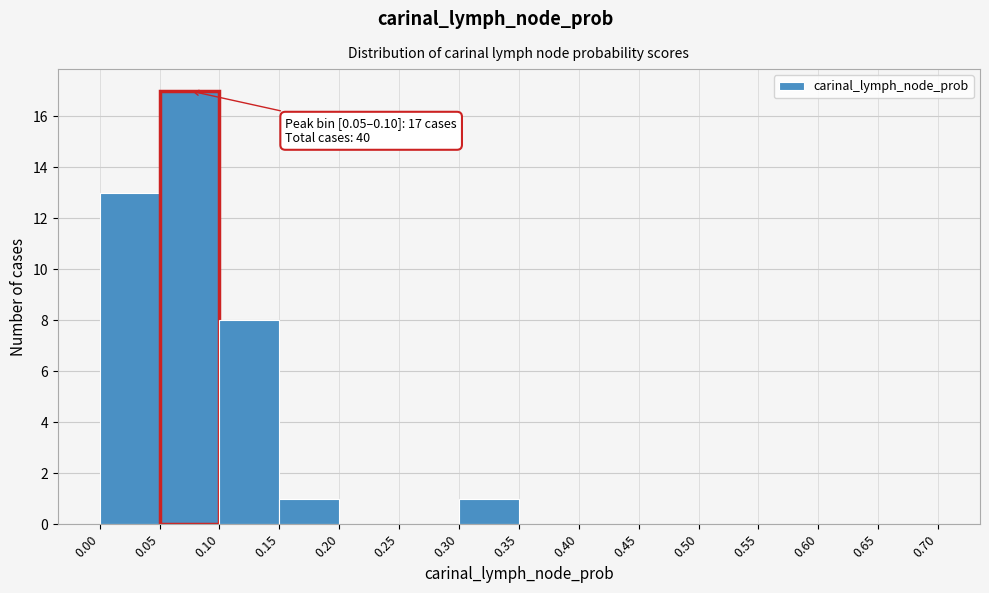

Over which range of the x-axis is the bar tallest?

0.05 to 0.10